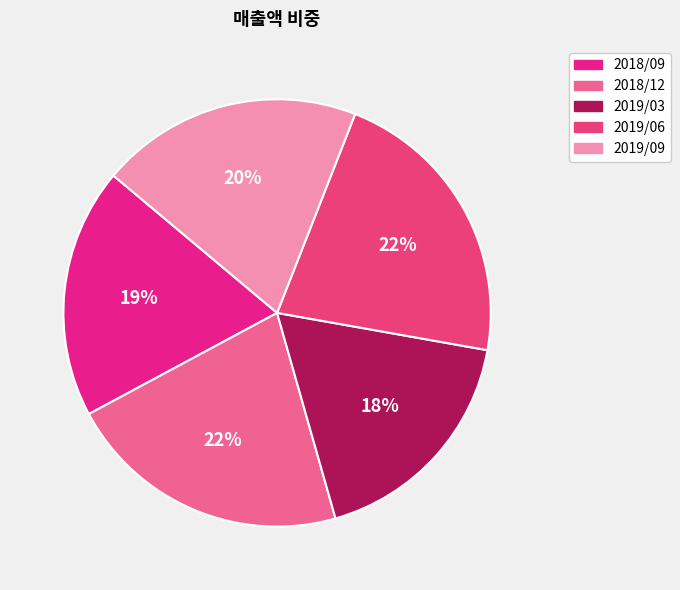

Rank the categories by value from highest to lowest.

2019/06, 2018/12, 2019/09, 2018/09, 2019/03